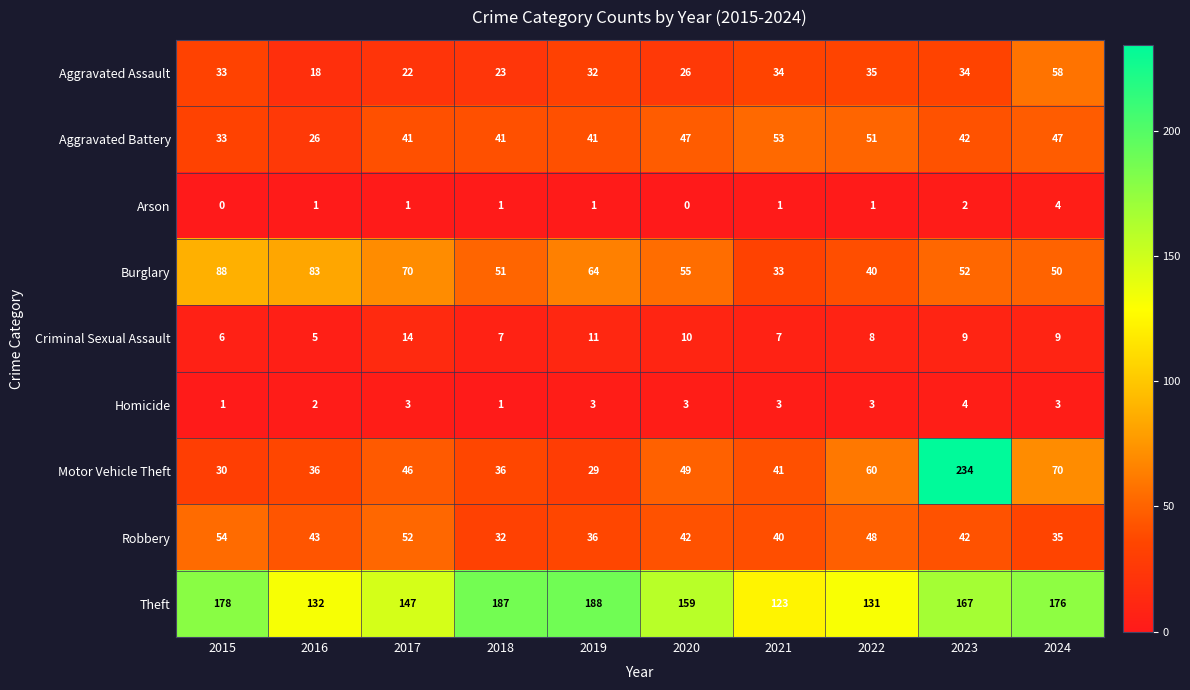

Which series has the widest spread of values?

Motor Vehicle Theft